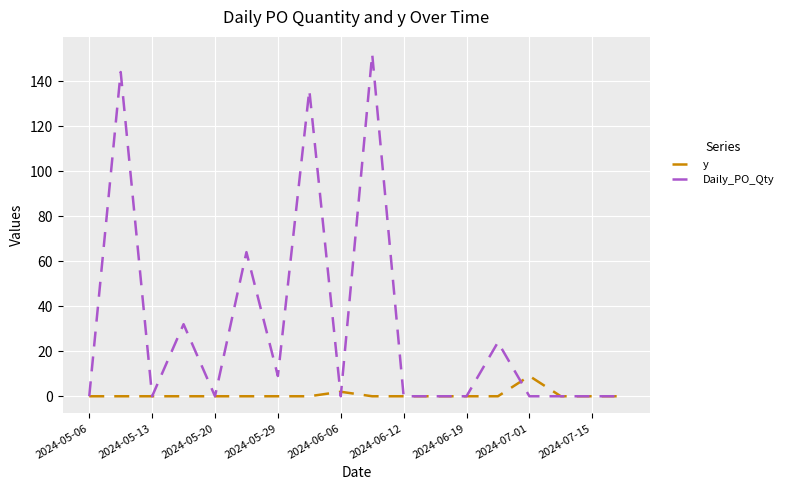

Rank the series by their maximum value, from highest to lowest.

Daily_PO_Qty, y